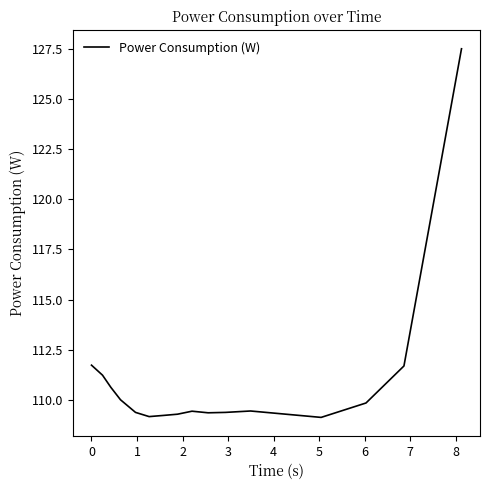

What is the difference between the maximum and second lowest values?

18.4